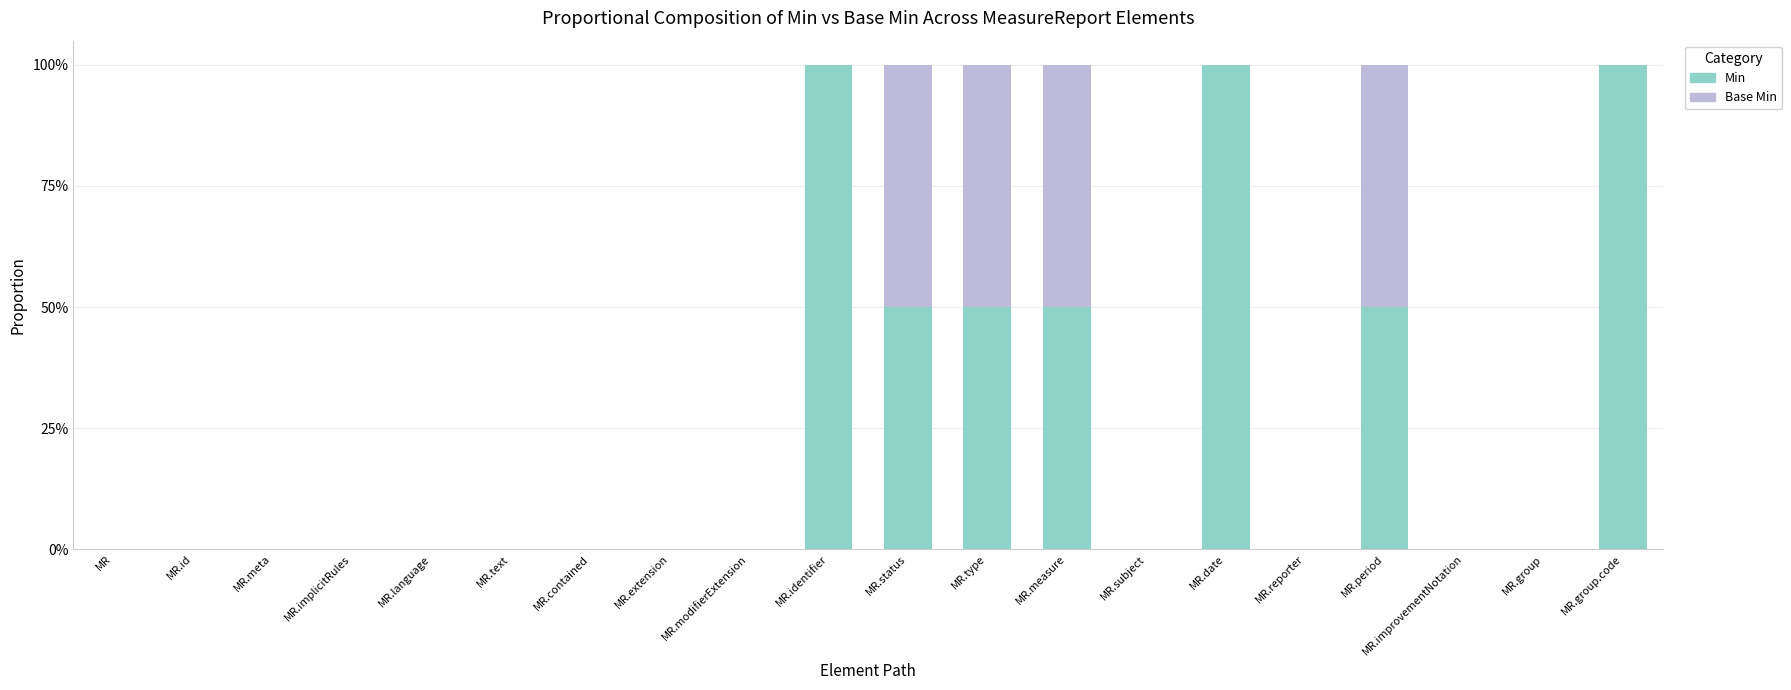

Are the bars grouped side by side (vs. stacked)?

No